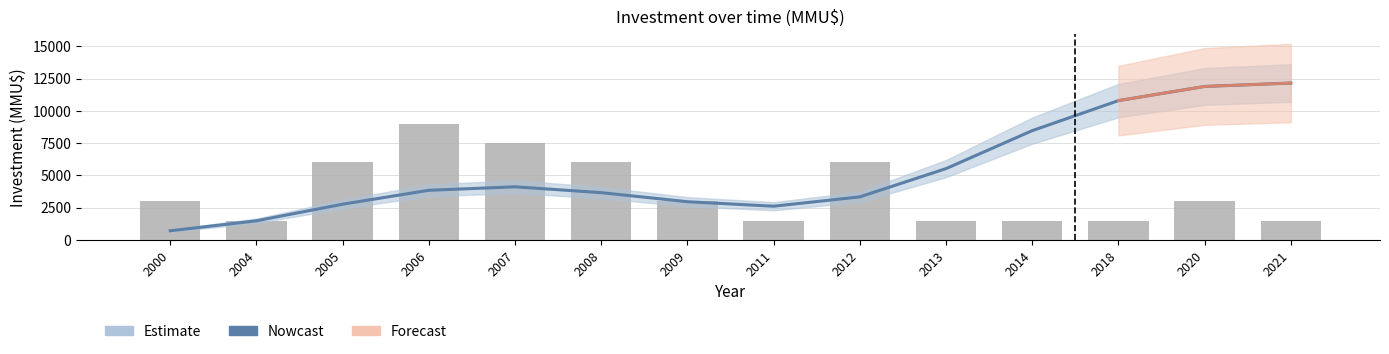

What is the value of the Count (scaled) bar at the 14th from the left?

1500.0